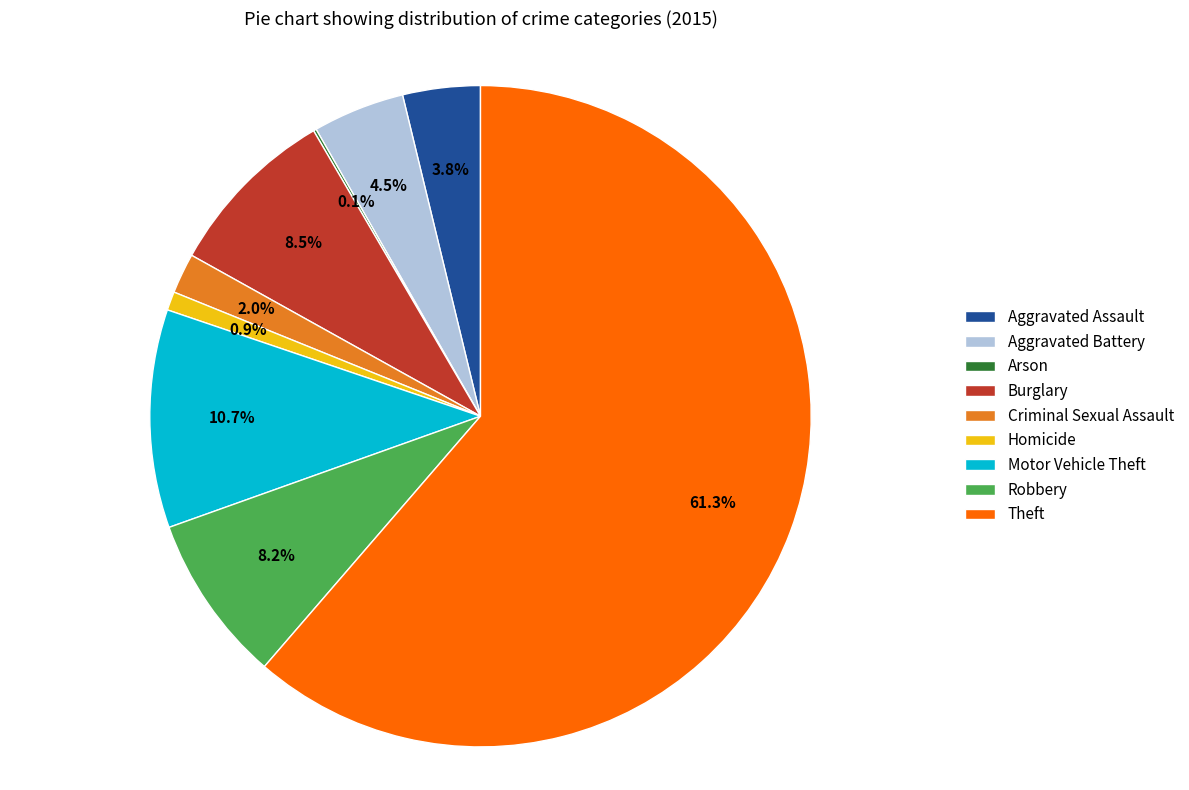

Do Aggravated Battery and Motor Vehicle Theft together represent more than half of the pie?

No